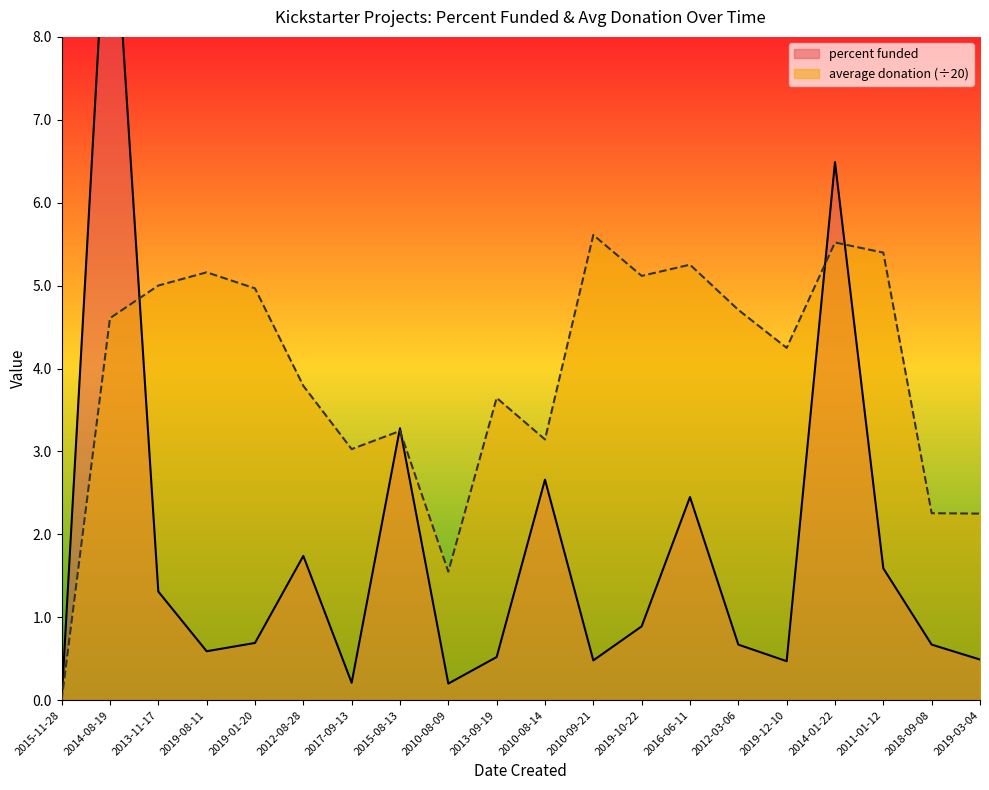

At which category does percent funded reach its first local peak?

2014-08-19